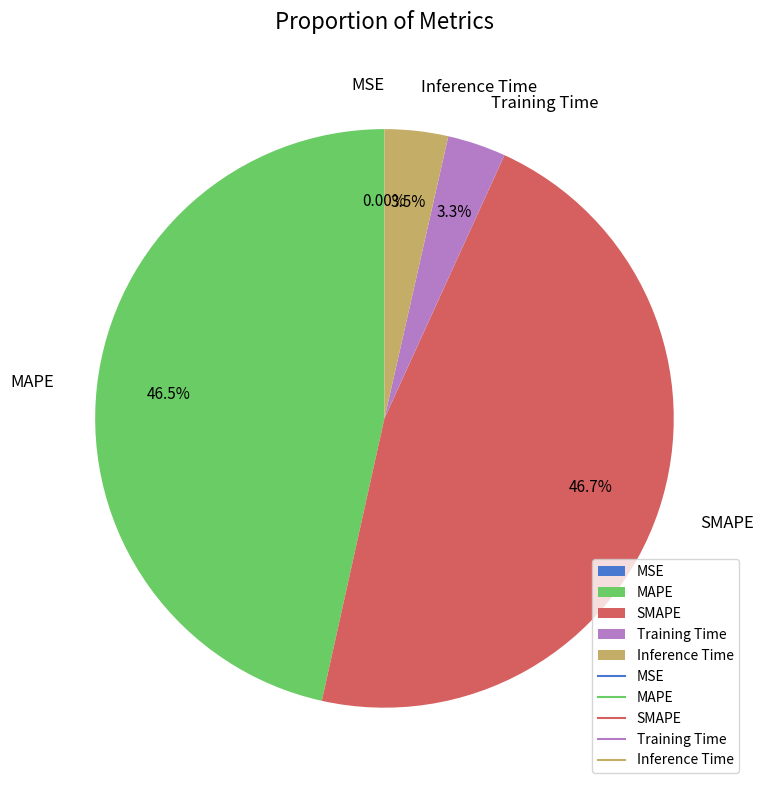

Is there a majority slice in this chart?

No